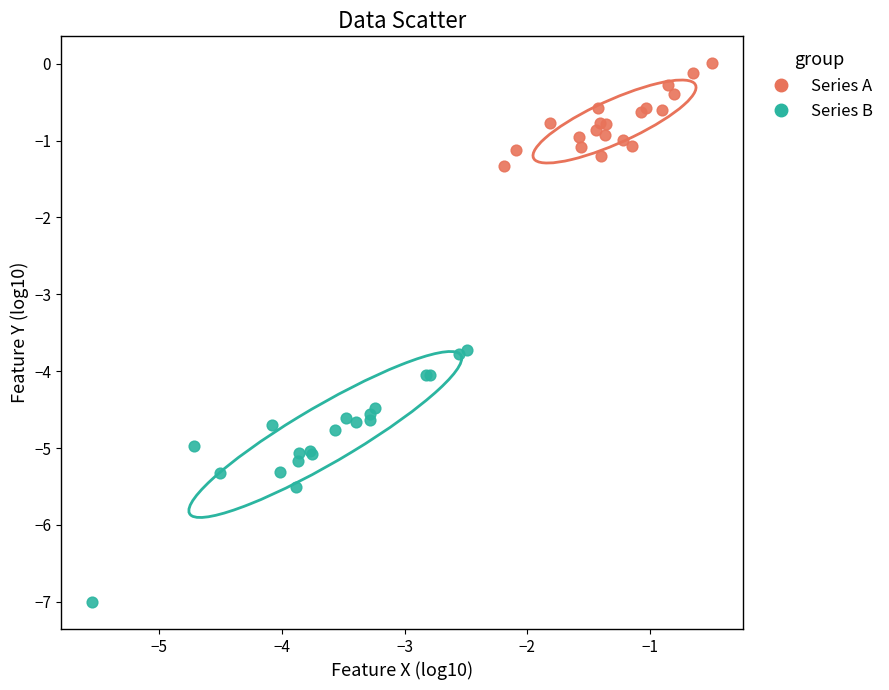

Which series reaches the maximum Y coordinate?

Series A